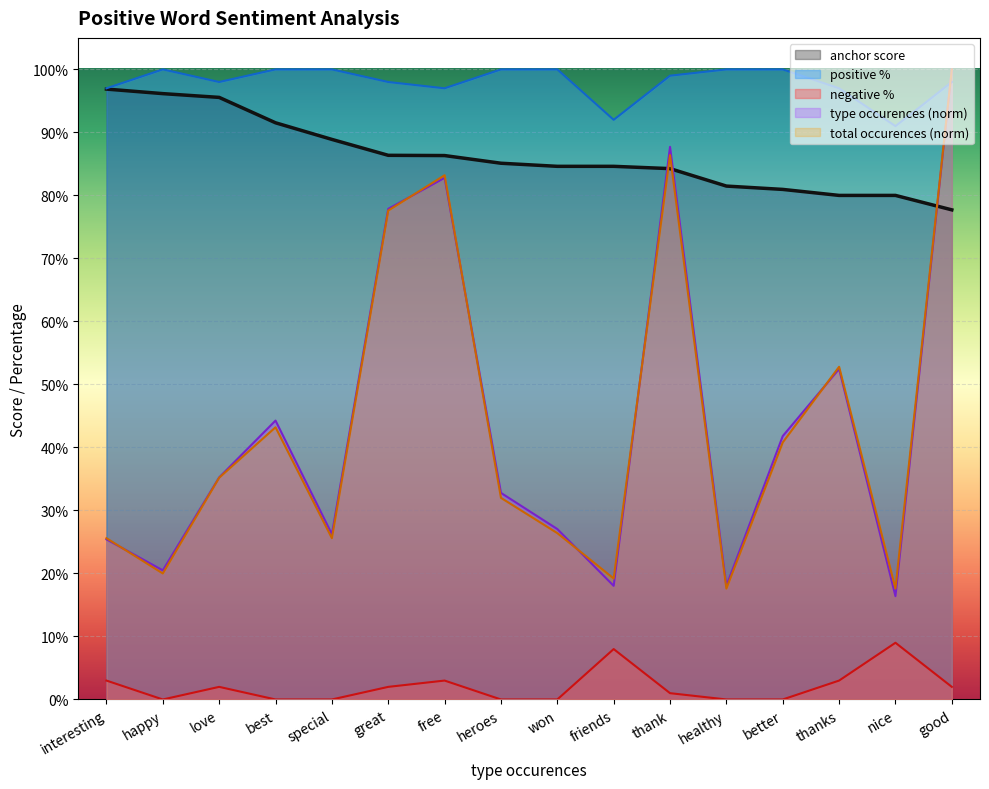

In positive %, how many points are lower than both neighbors (excluding endpoints)?

4